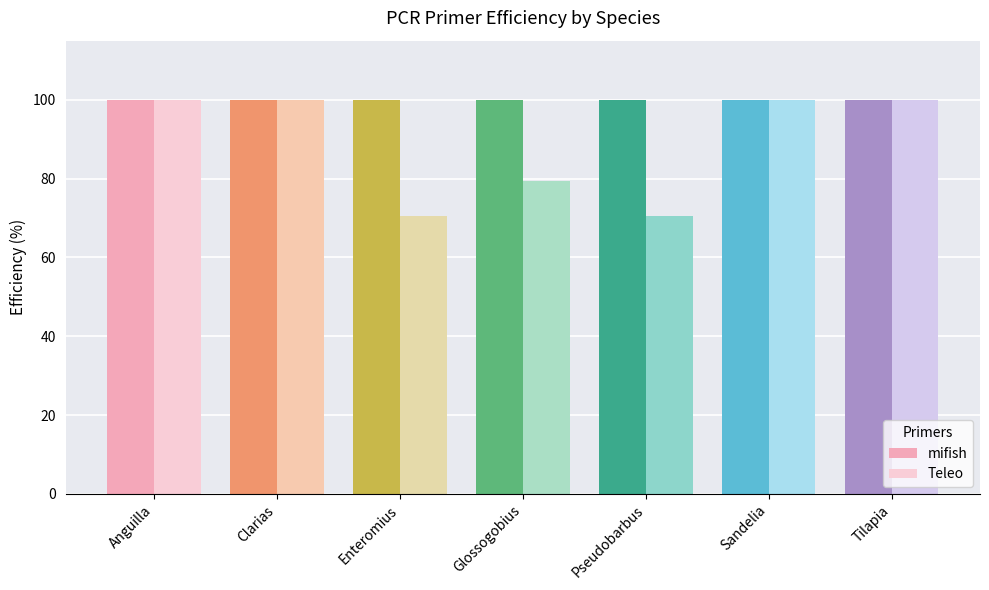

Read the Teleo value at Anguilla.

99.9